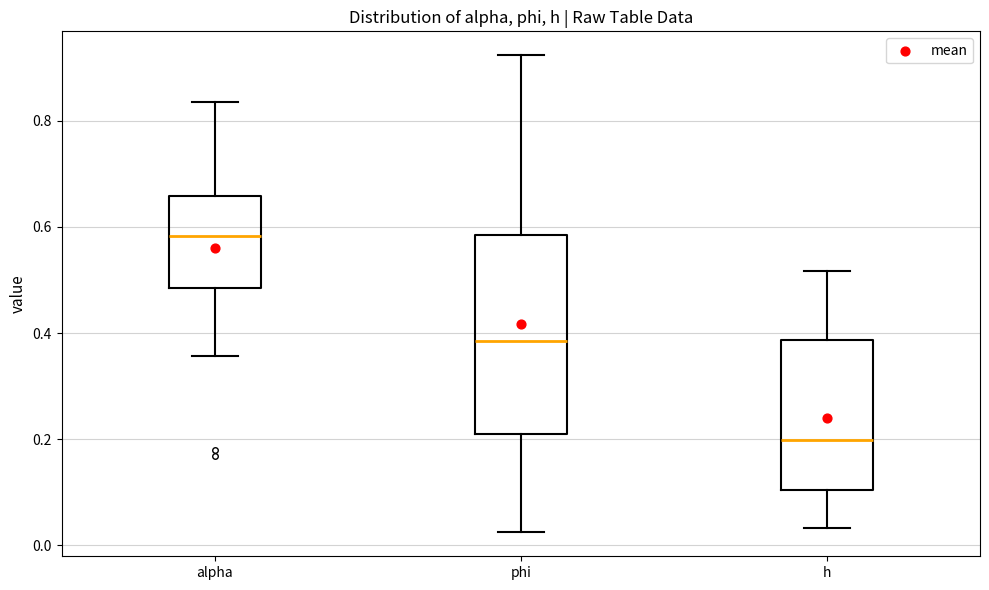

Where does the lower whisker of the box for phi end on the y-axis? The values are not printed on the chart, so give them approximately, as read against the axis.

0.02